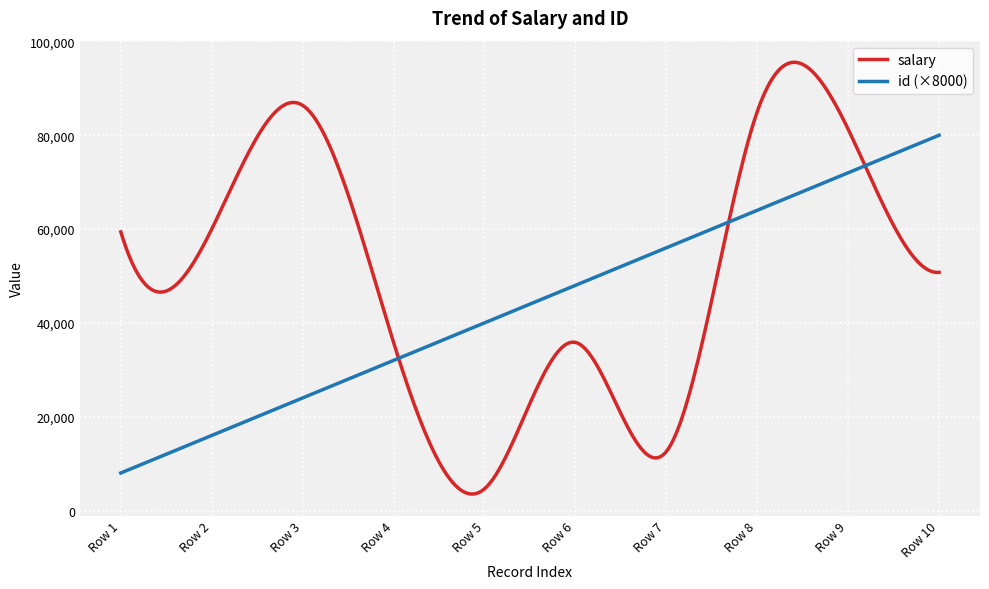

What is the minimum value for id (×8000)?

8000.0